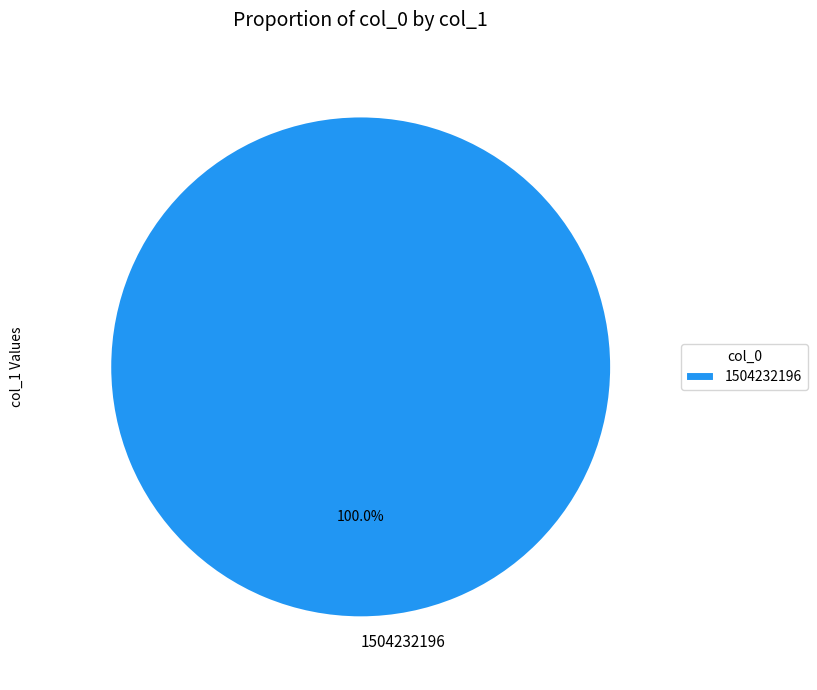

Rank the categories by value from highest to lowest.

1504232196